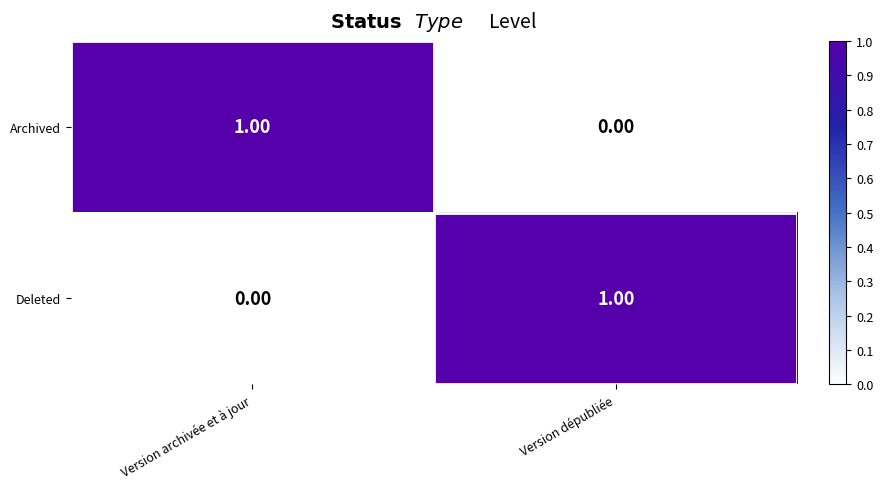

How many series are shown in this chart?

2